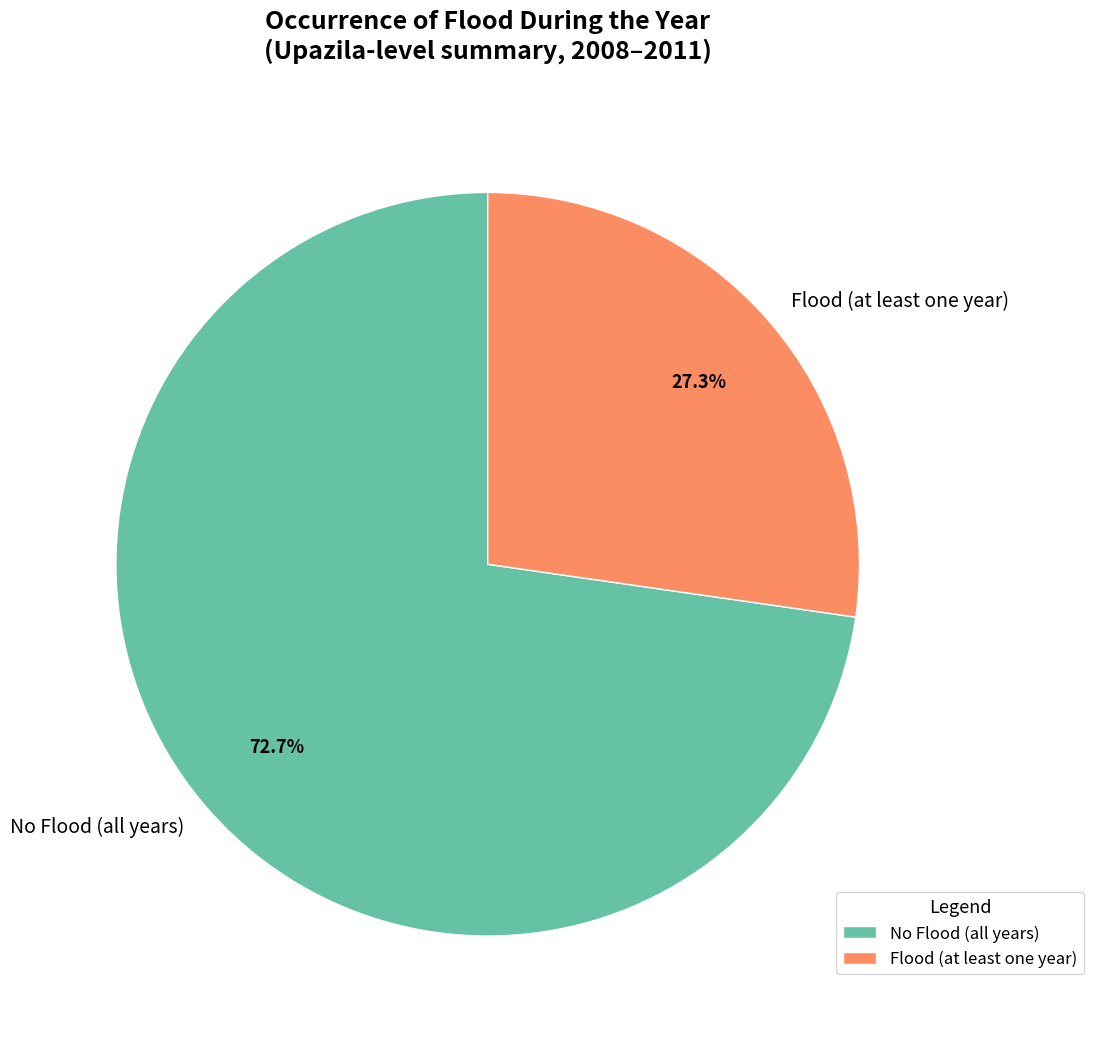

Is there a majority slice in this chart?

Yes